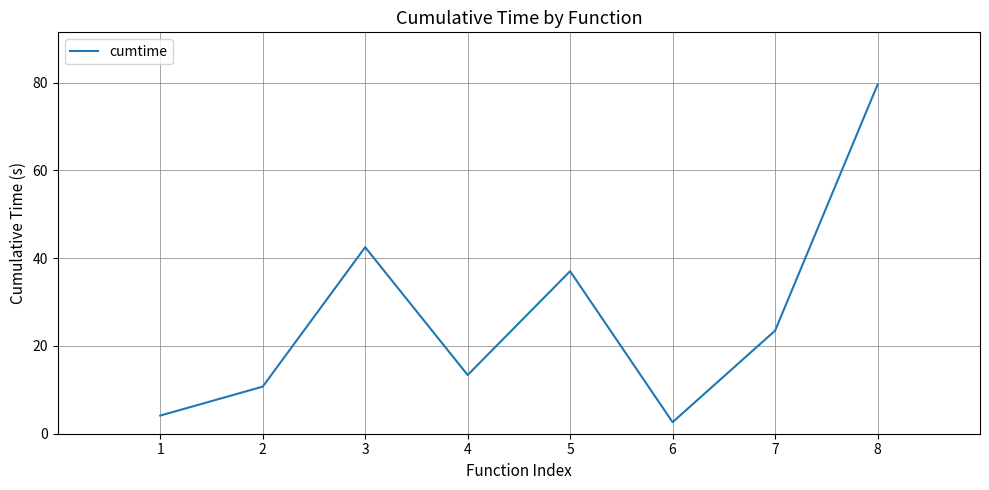

Which category has the highest value across all series?

8